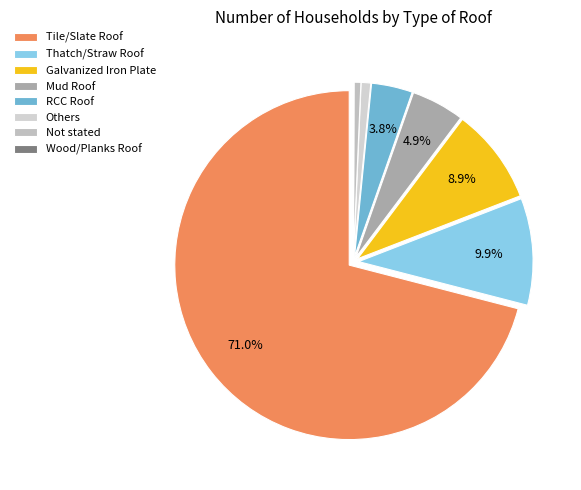

Is there any slice that represents more than half of the pie?

Yes